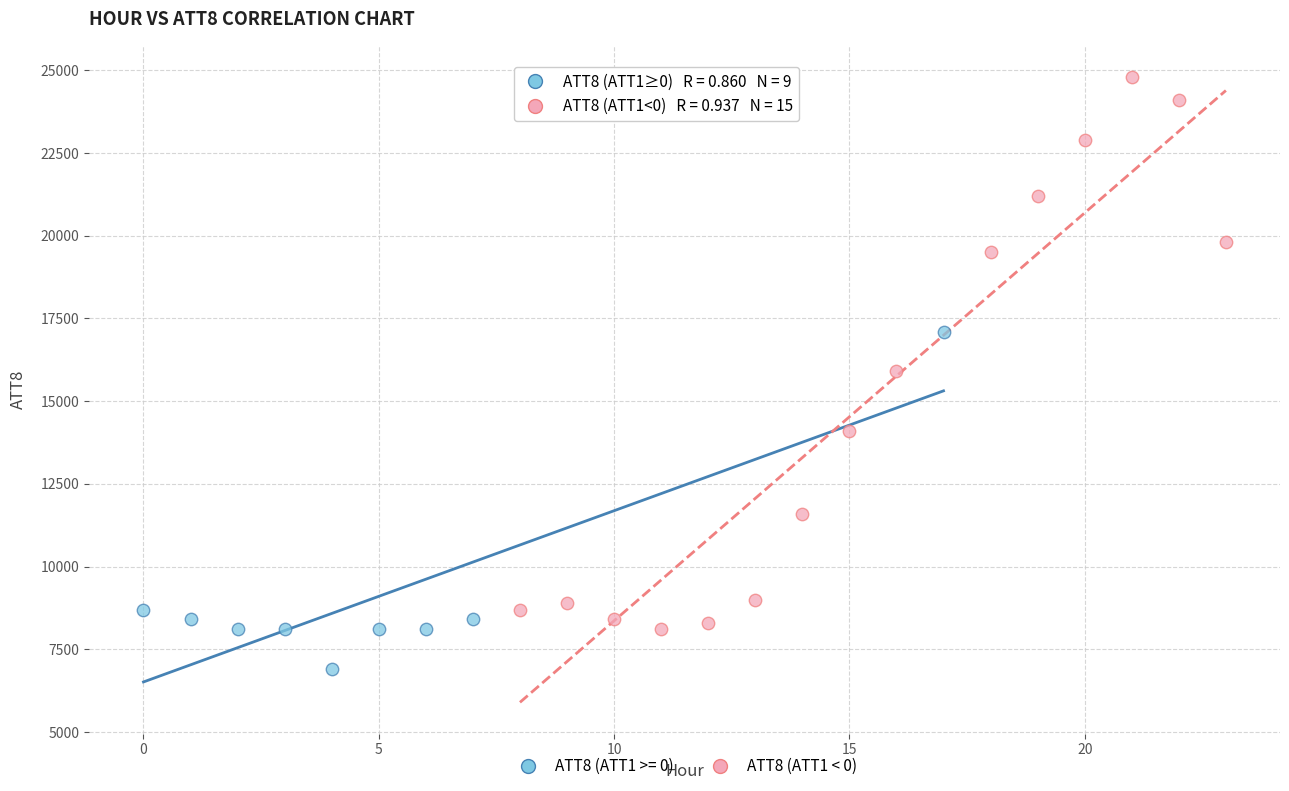

Which series contains the highest Y value?

ATT8 (ATT1 < 0)